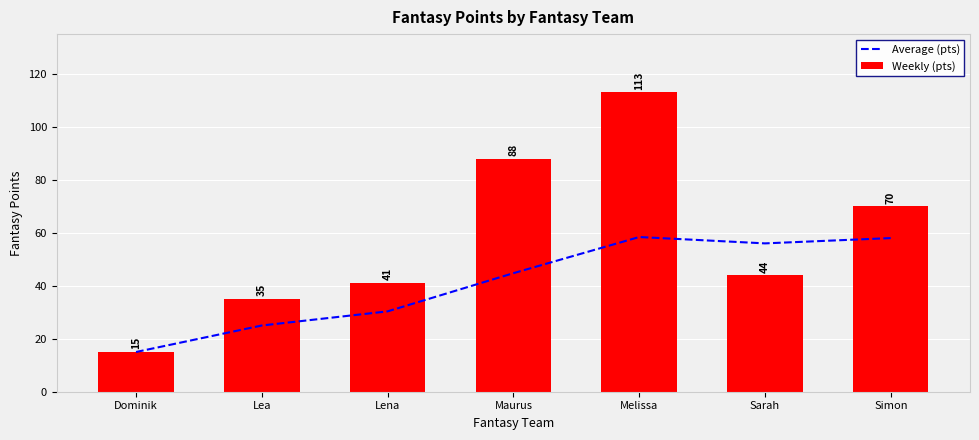

Where is Average (pts) nearest to the value 36?

Lena